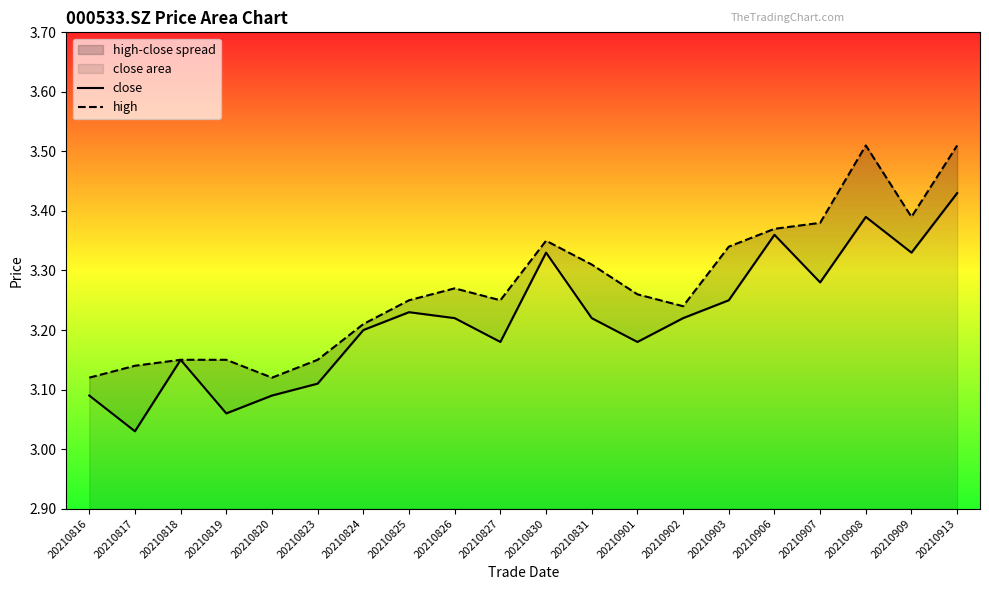

What is the difference between the highest and lowest values at 20210907?

0.1